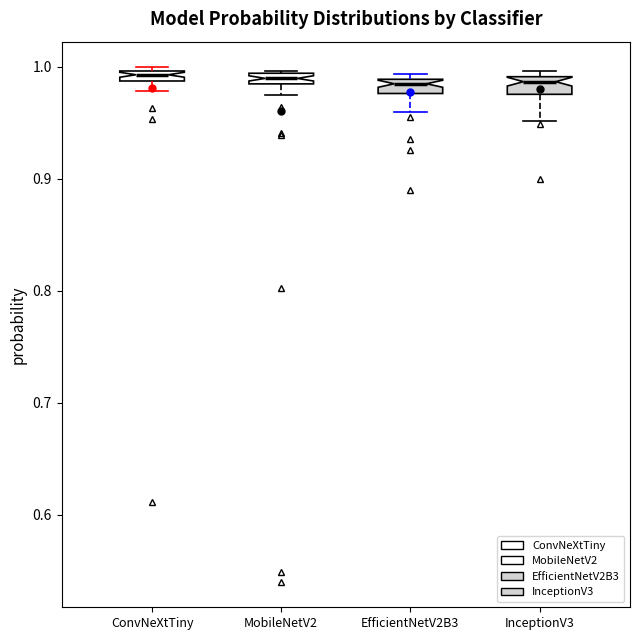

Where does the lower whisker of the box for EfficientNetV2B3 end on the y-axis? The values are not printed on the chart, so give them approximately, as read against the axis.

0.96